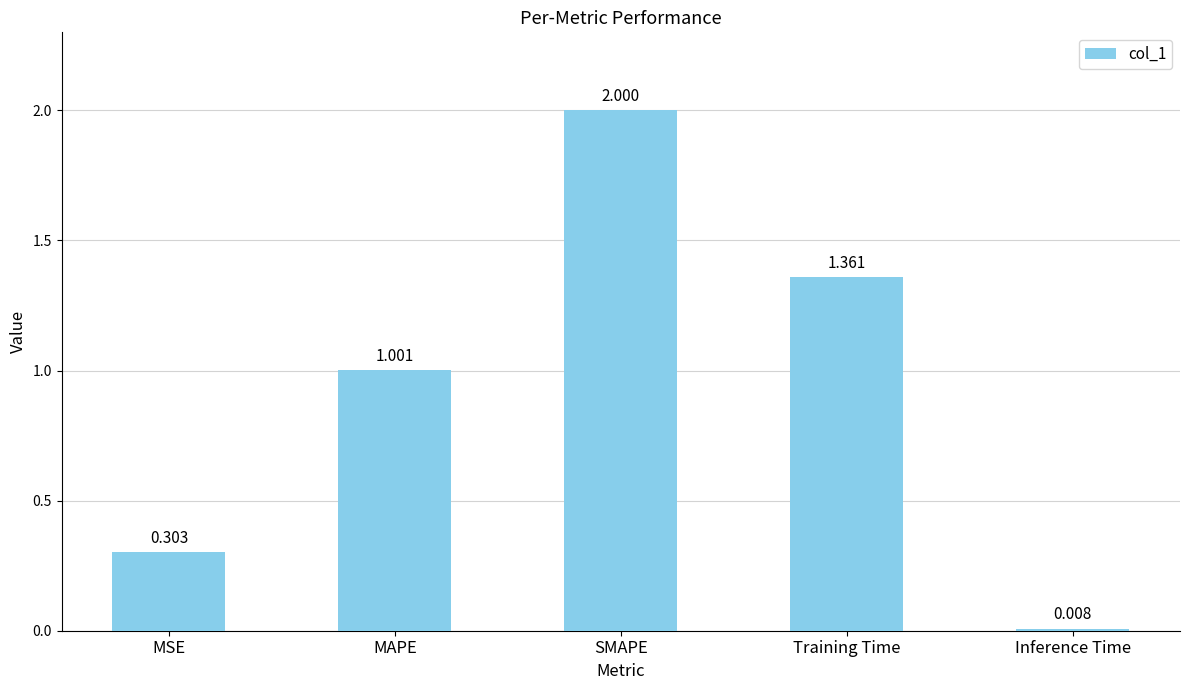

List the labels in order of value, largest first.

SMAPE, Training Time, MAPE, MSE, Inference Time